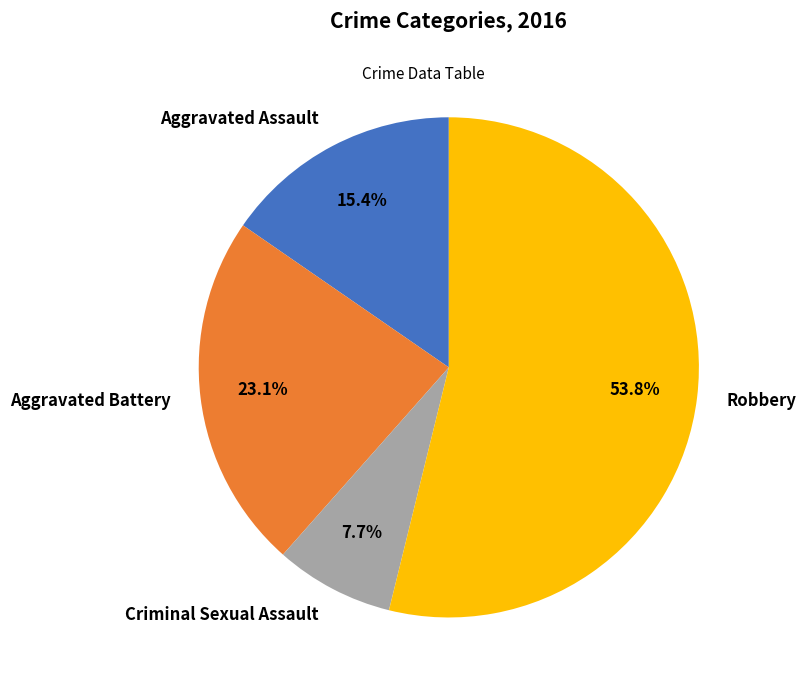

How many slices are in this pie chart?

4